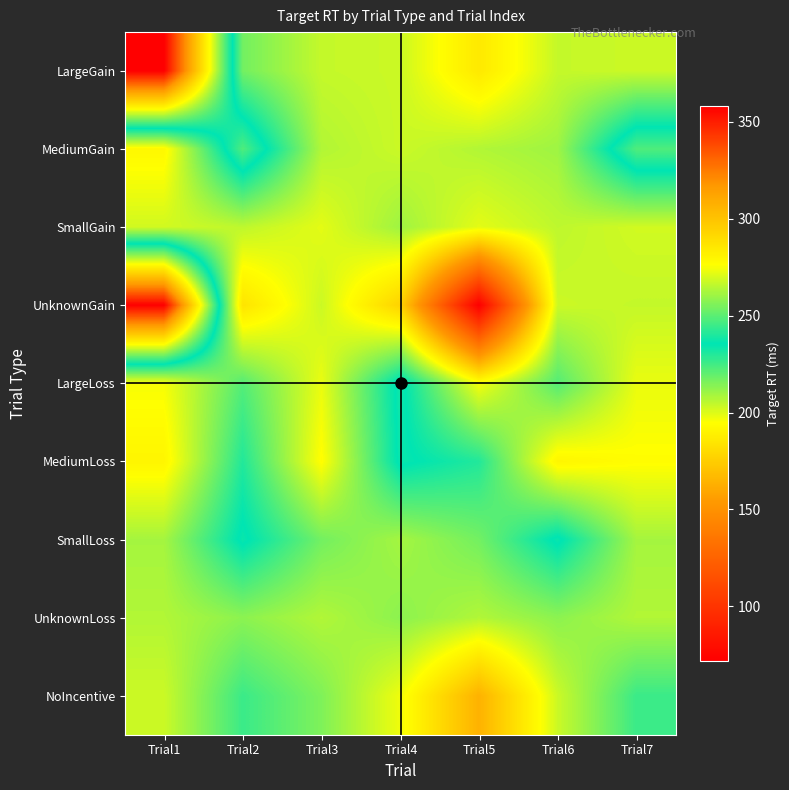

Reading left to right, transcribe all the data shown in this chart.

LargeGain: Trial1=358	Trial2=217	Trial3=204	Trial4=203	Trial5=186	Trial6=204	Trial7=203
MediumGain: Trial1=192	Trial2=248	Trial3=207	Trial4=203	Trial5=207	Trial6=210	Trial7=248
SmallGain: Trial1=202	Trial2=205	Trial3=199	Trial4=210	Trial5=199	Trial6=205	Trial7=202
UnknownGain: Trial1=358	Trial2=184	Trial3=203	Trial4=177	Trial5=72	Trial6=203	Trial7=204
LargeLoss: Trial1=196	Trial2=222	Trial3=198	Trial4=238	Trial5=196	Trial6=222	Trial7=198
MediumLoss: Trial1=191	Trial2=230	Trial3=194	Trial4=237	Trial5=230	Trial6=191	Trial7=194
SmallLoss: Trial1=209	Trial2=237	Trial3=217	Trial4=209	Trial5=217	Trial6=237	Trial7=209
UnknownLoss: Trial1=207	Trial2=213	Trial3=207	Trial4=213	Trial5=207	Trial6=213	Trial7=207
NoIncentive: Trial1=203	Trial2=226	Trial3=215	Trial4=197	Trial5=164	Trial6=203	Trial7=226